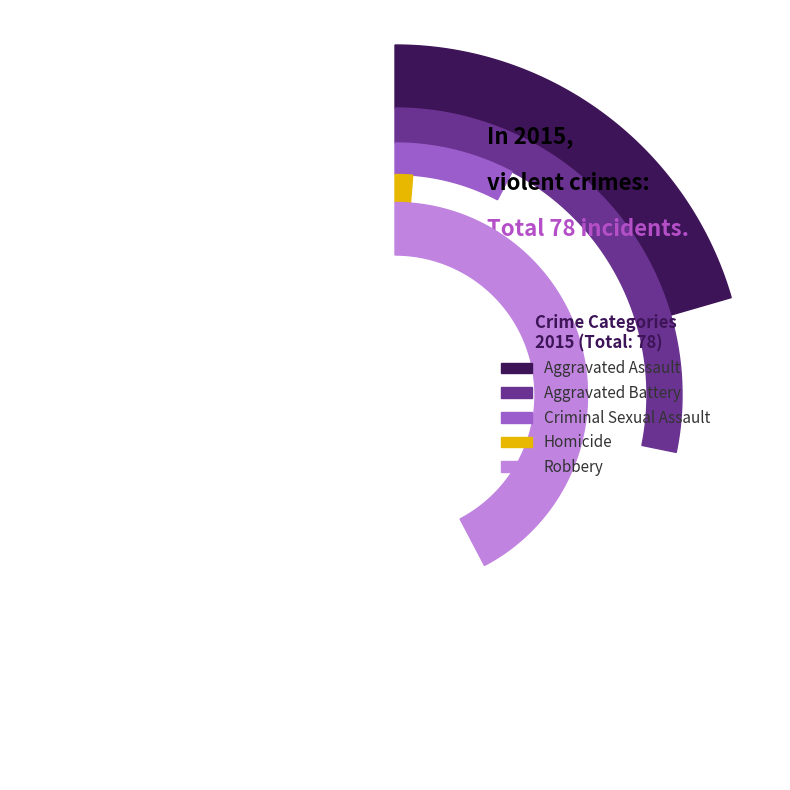

What percentage is the Aggravated Battery slice, to the nearest percent?

28%